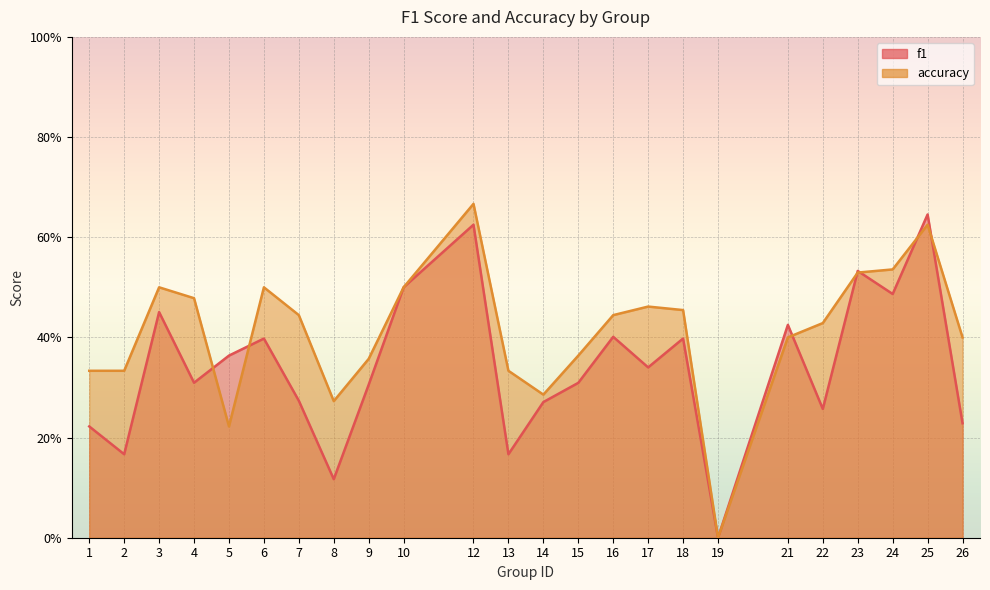

At which label is accuracy closest to 0?

19